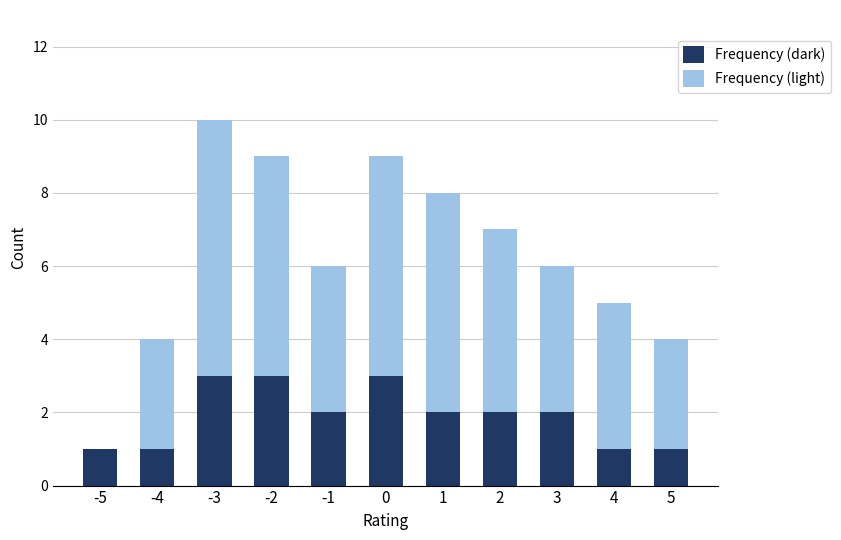

Is it true that Frequency (dark) equals 2 at 2?

True